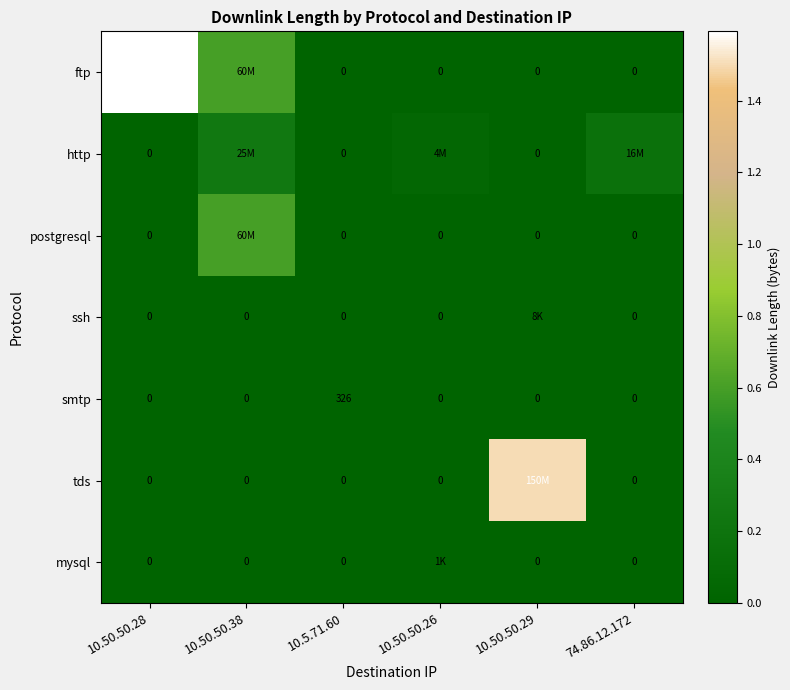

The value of smtp at 74.86.12.172 is 221. True or false?

False